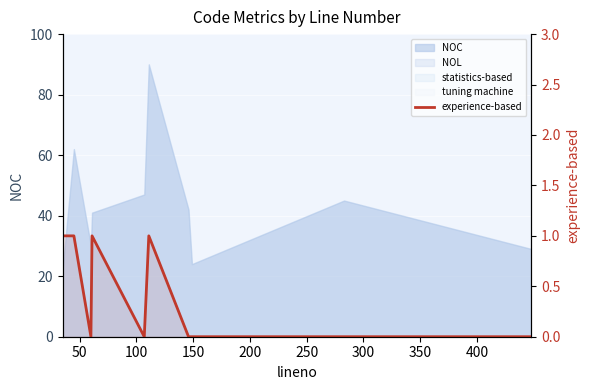

The chart shows a value of -1 at 100. True or false?

False